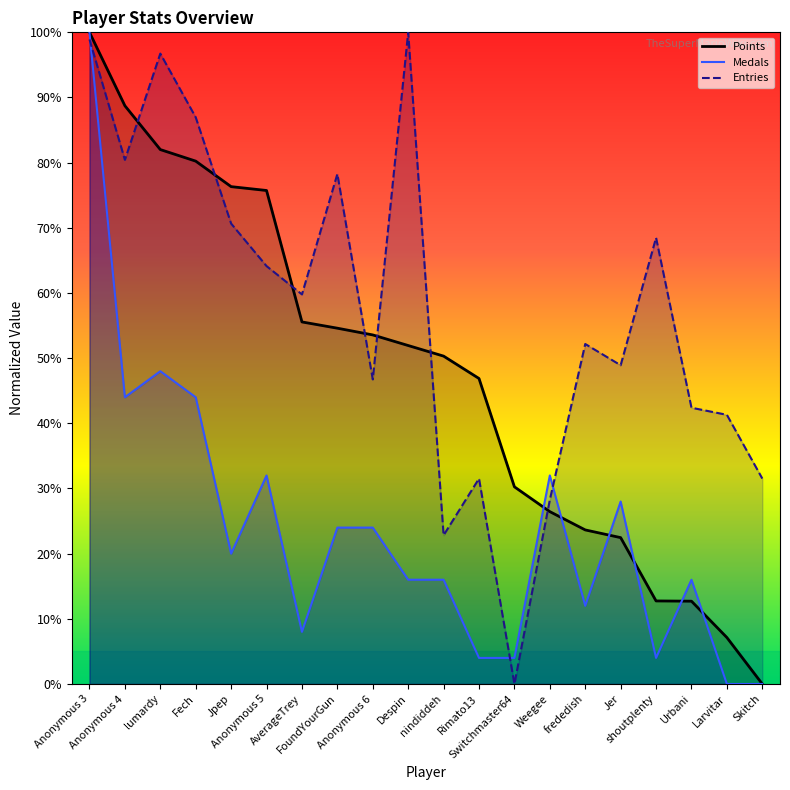

Where do Entries and Medals first cross each other?

Anonymous 3 and Anonymous 4